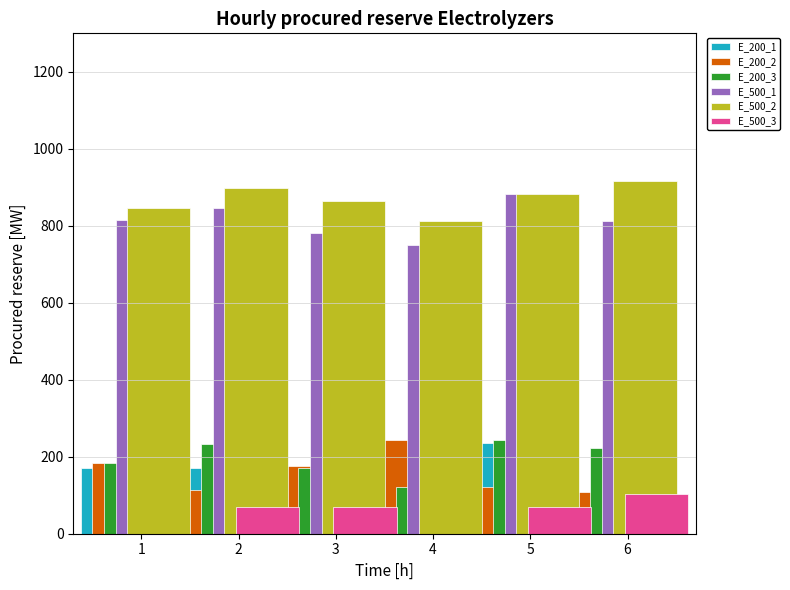

What are all the series names shown in the legend?

E_200_1, E_200_2, E_200_3, E_500_1, E_500_2, E_500_3